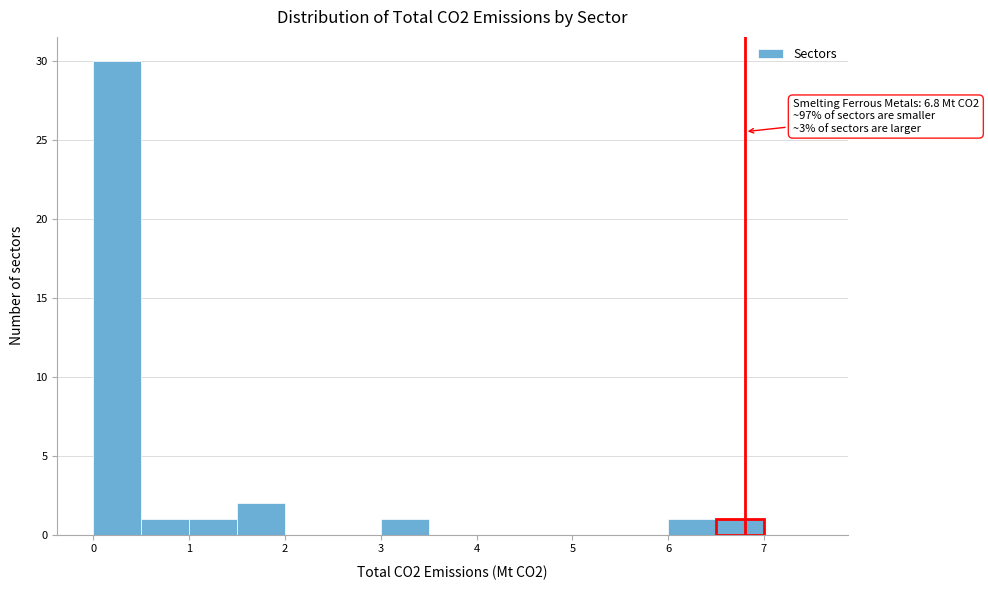

Which range on the x-axis has the tallest bar?

0.0 to 0.5